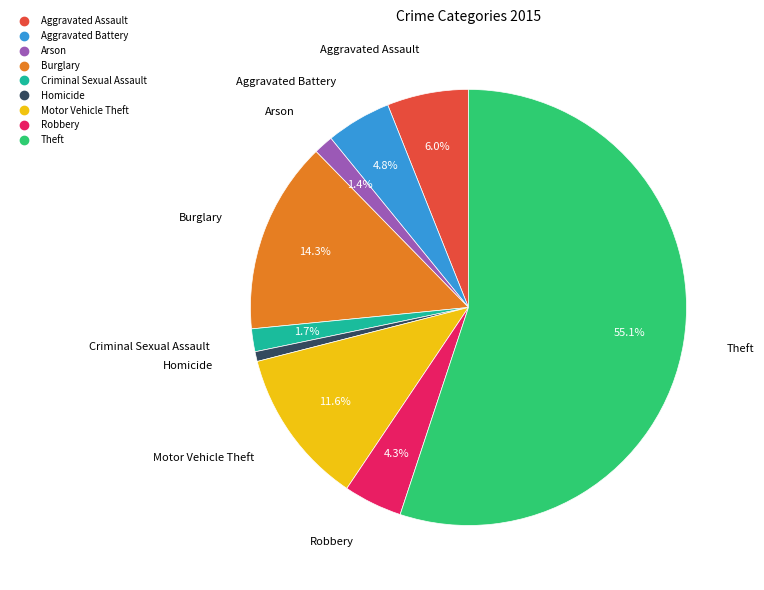

Which category has the smallest portion of the pie?

Homicide